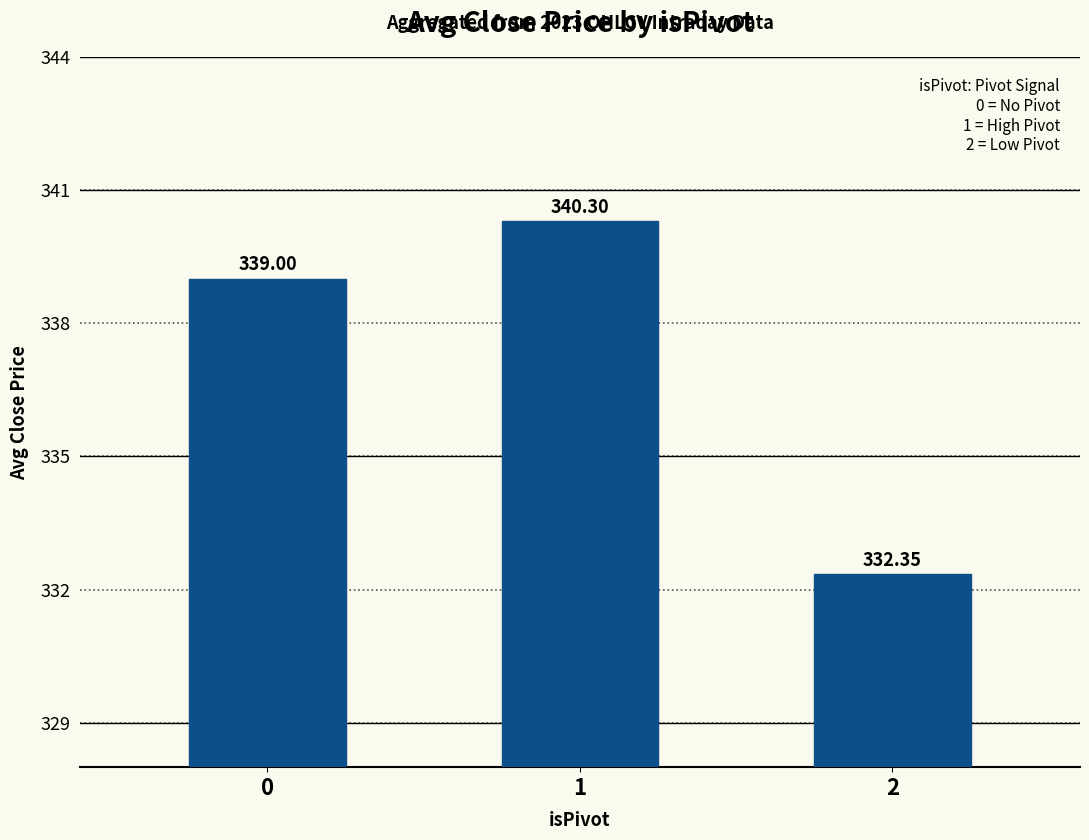

The value at 2 is 187.8. True or false?

False